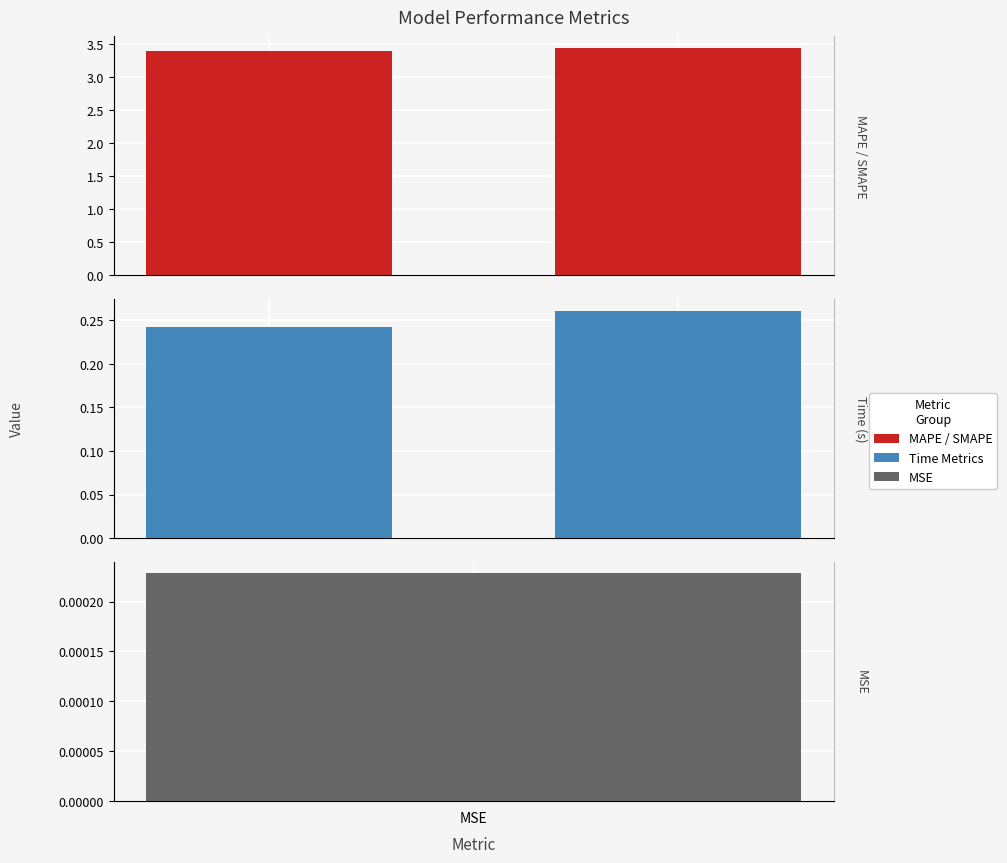

True or false: Time Metrics has a value of 0.2 at MAPE.

True